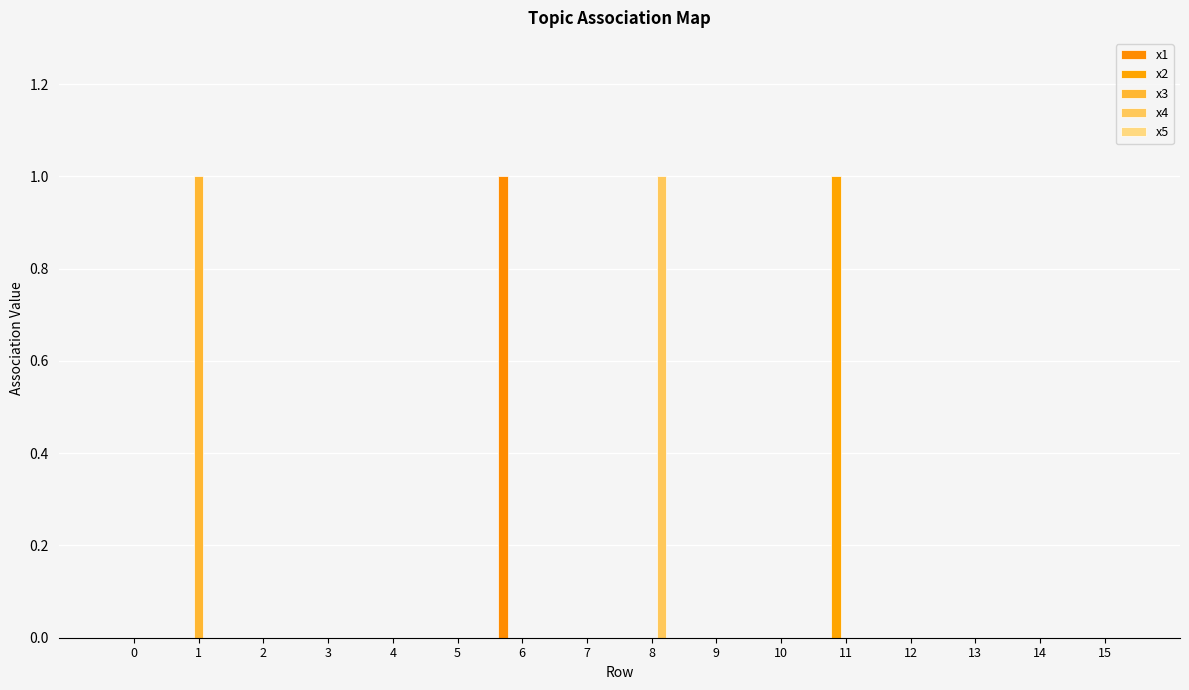

What is the greatest value displayed?

1